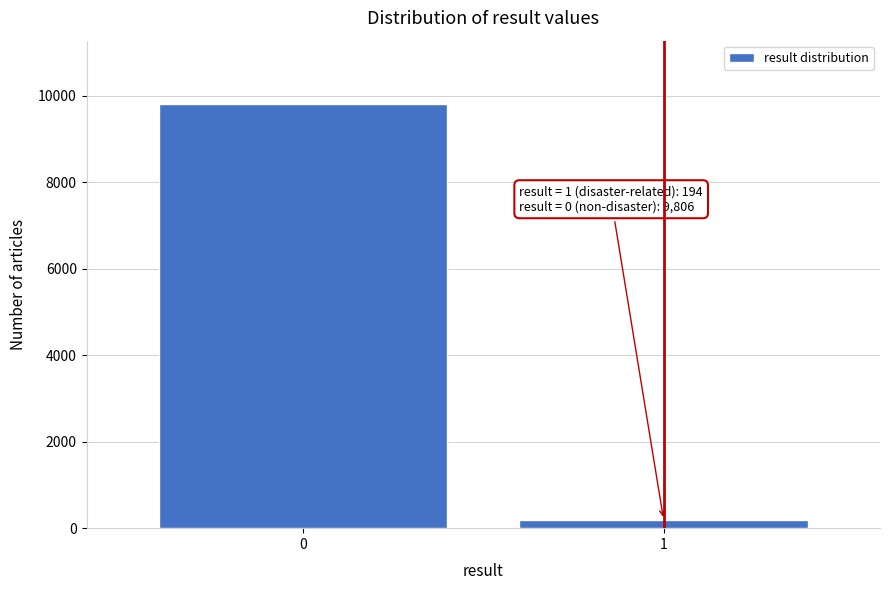

Reading left to right, transcribe all the data shown in this chart.

0=9806	1=194